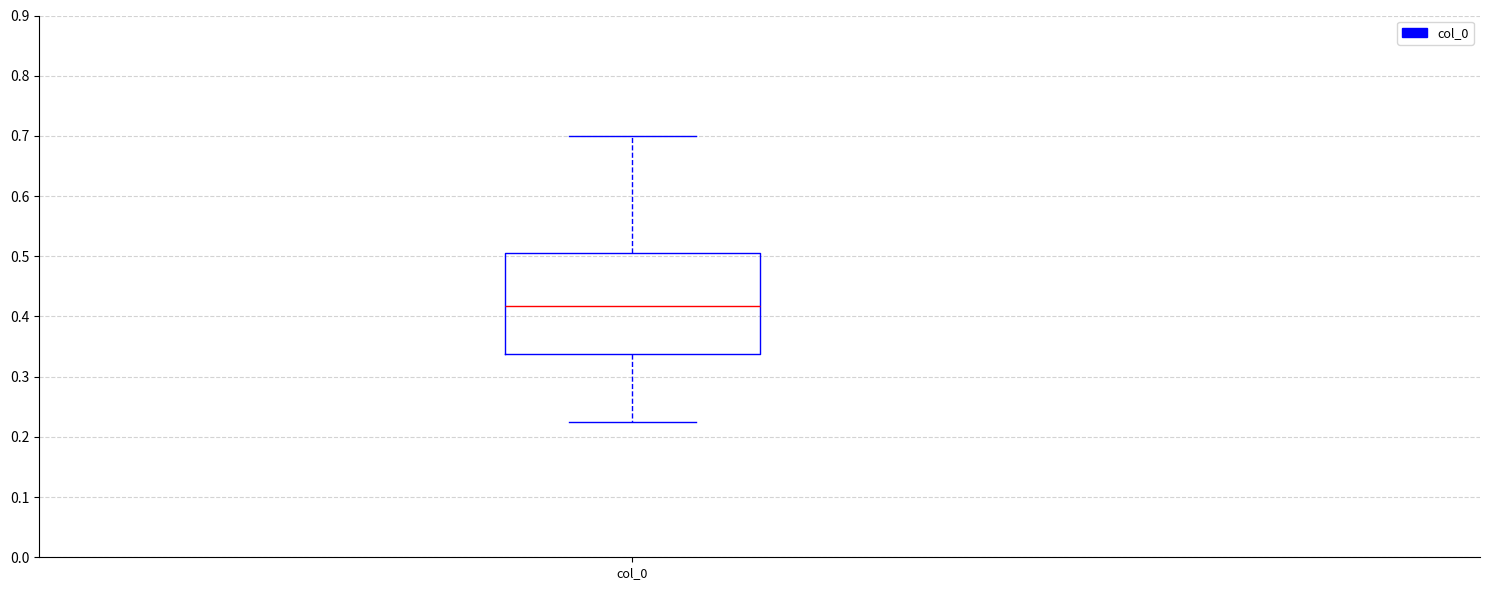

Transcribe this box plot: give where the median line is, the range the box spans, and where the two whiskers end, as read against the y-axis. The values are not printed on the chart, so give them approximately, as read against the axis.

median 0.42, box 0.34 to 0.51, whiskers 0.23 to 0.70